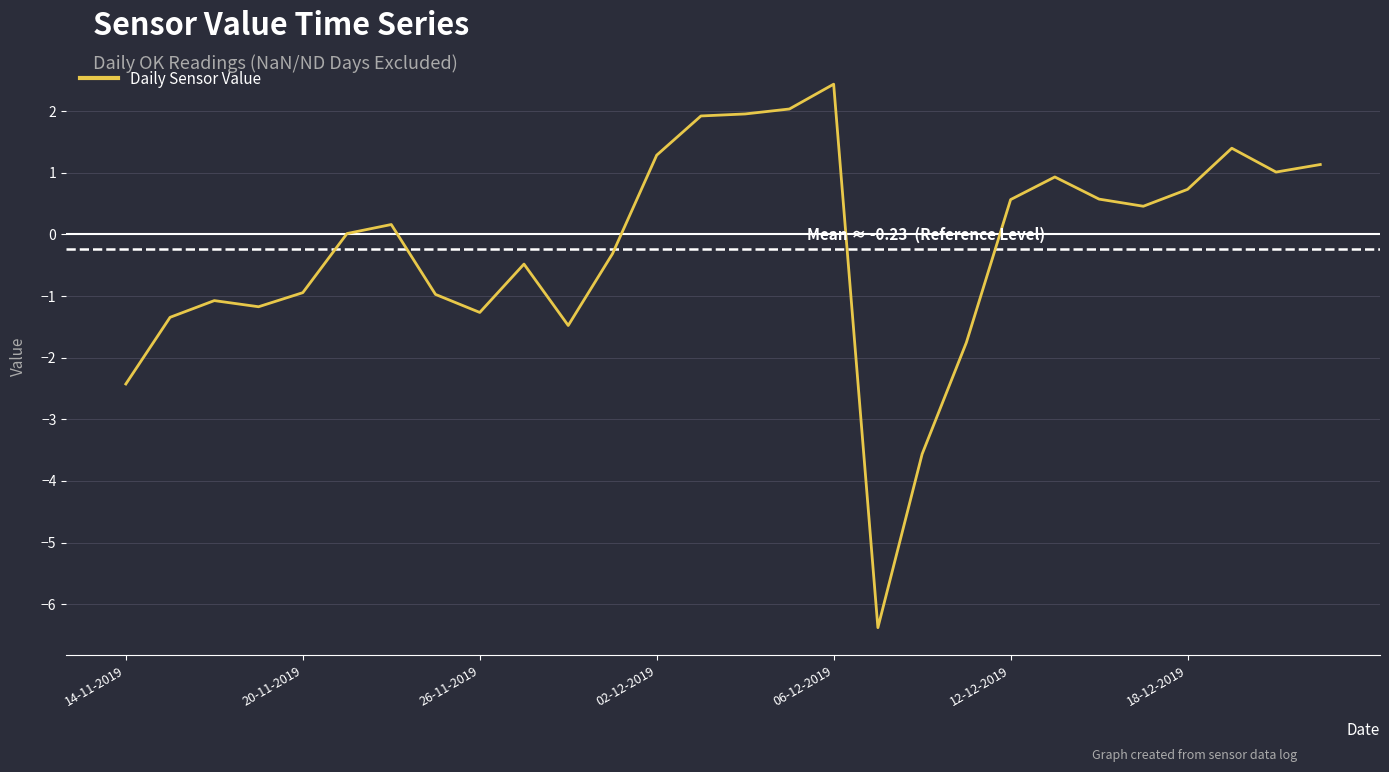

What is the minimum value shown in the chart?

-6.4